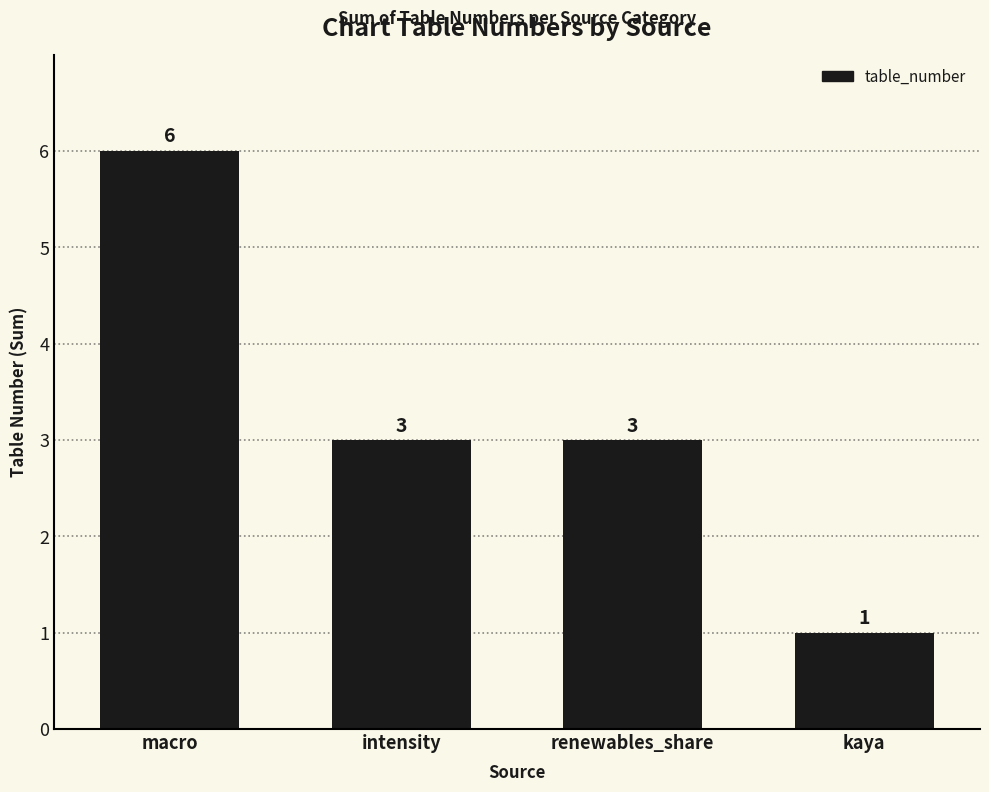

What is the change in value from renewables_share to kaya?

-2